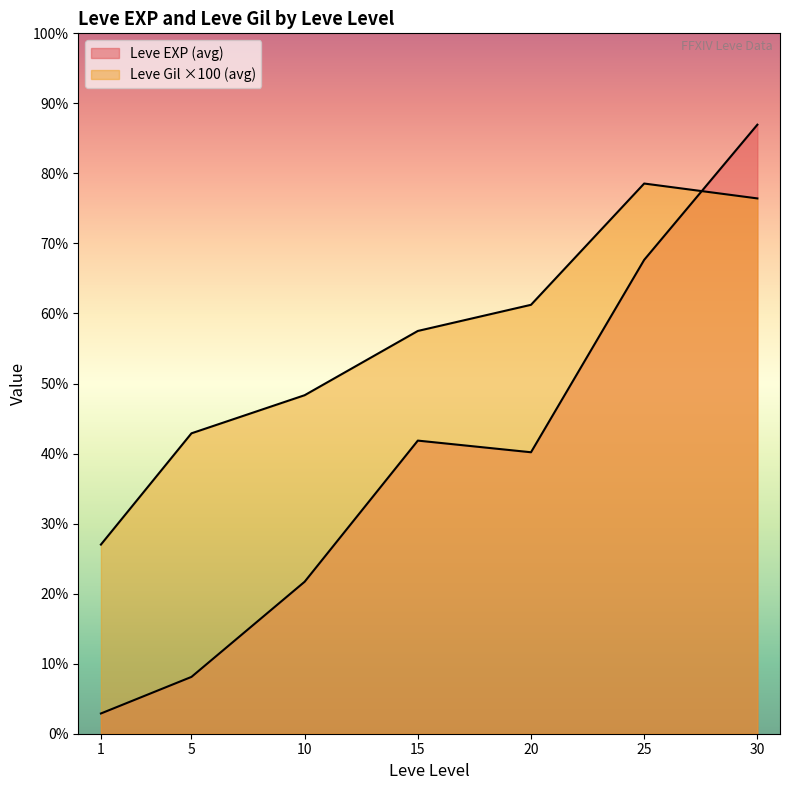

Is the value of Leve Gil at 20 greater than the value of Leve EXP at 30?

No